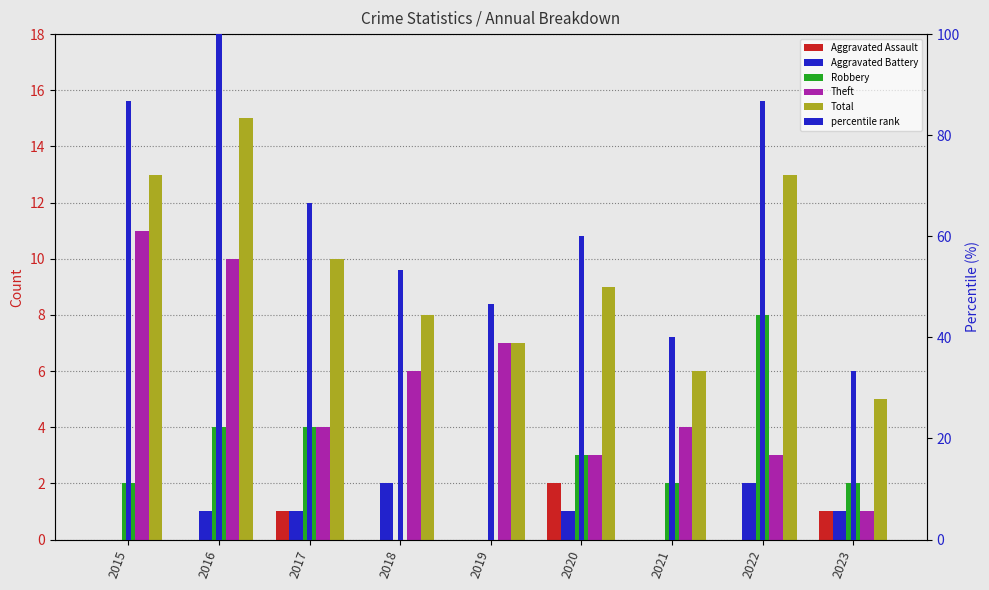

List the labels in order of Robbery value, largest first.

2022, 2016, 2017, 2020, 2015, 2021, 2023, 2018, 2019